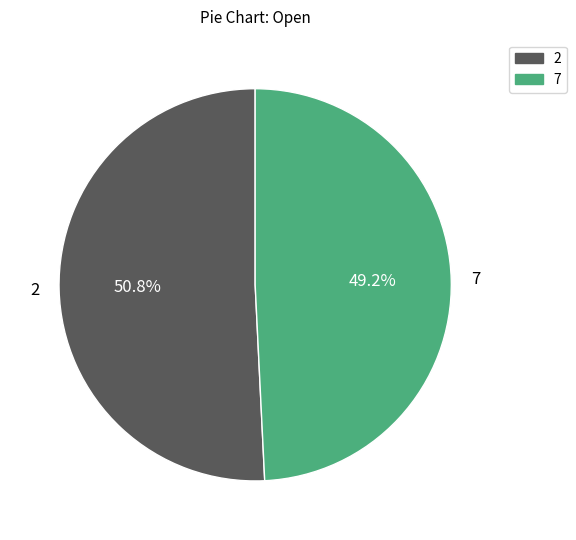

Rank the categories by value from lowest to highest.

7, 2